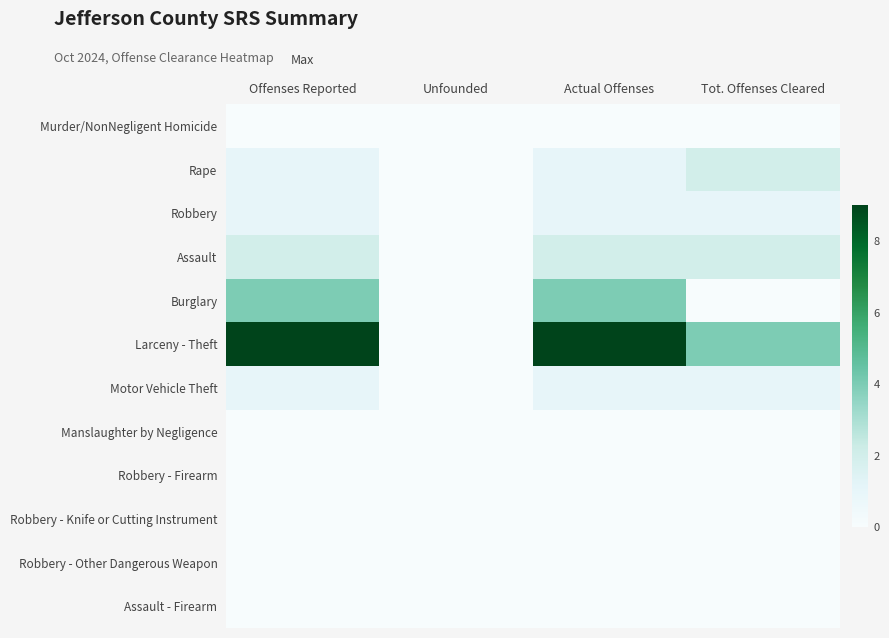

Reading left to right, what are all the values shown in this chart?

Murder/NonNegligent Homicide: Offenses Reported=0	Unfounded=0	Actual Offenses=0	Tot. Offenses Cleared=0
Rape: Offenses Reported=1	Unfounded=0	Actual Offenses=1	Tot. Offenses Cleared=2
Robbery: Offenses Reported=1	Unfounded=0	Actual Offenses=1	Tot. Offenses Cleared=1
Assault: Offenses Reported=2	Unfounded=0	Actual Offenses=2	Tot. Offenses Cleared=2
Burglary: Offenses Reported=4	Unfounded=0	Actual Offenses=4	Tot. Offenses Cleared=0
Larceny - Theft: Offenses Reported=9	Unfounded=0	Actual Offenses=9	Tot. Offenses Cleared=4
Motor Vehicle Theft: Offenses Reported=1	Unfounded=0	Actual Offenses=1	Tot. Offenses Cleared=1
Manslaughter by Negligence: Offenses Reported=0	Unfounded=0	Actual Offenses=0	Tot. Offenses Cleared=0
Robbery - Firearm: Offenses Reported=0	Unfounded=0	Actual Offenses=0	Tot. Offenses Cleared=0
Robbery - Knife or Cutting Instrument: Offenses Reported=0	Unfounded=0	Actual Offenses=0	Tot. Offenses Cleared=0
Robbery - Other Dangerous Weapon: Offenses Reported=0	Unfounded=0	Actual Offenses=0	Tot. Offenses Cleared=0
Assault - Firearm: Offenses Reported=0	Unfounded=0	Actual Offenses=0	Tot. Offenses Cleared=0